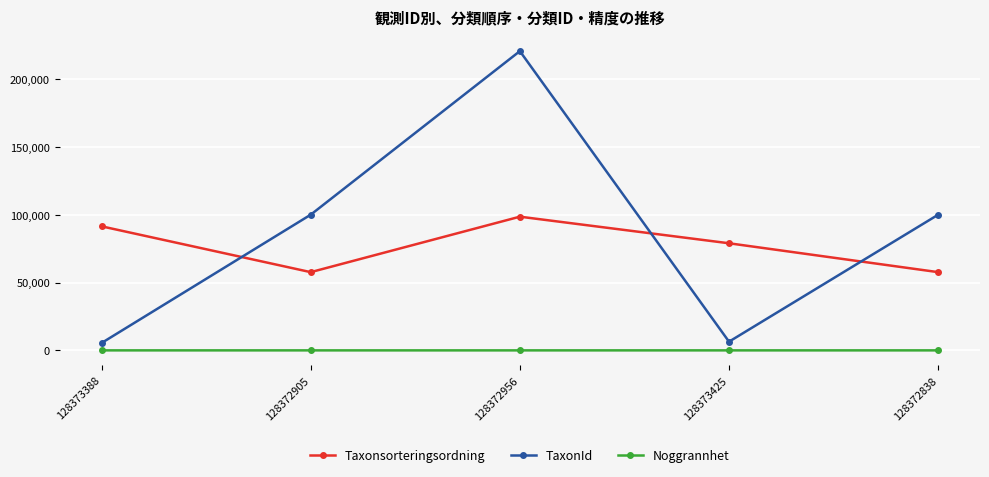

What value does the TaxonId series have at 128373388?

5442